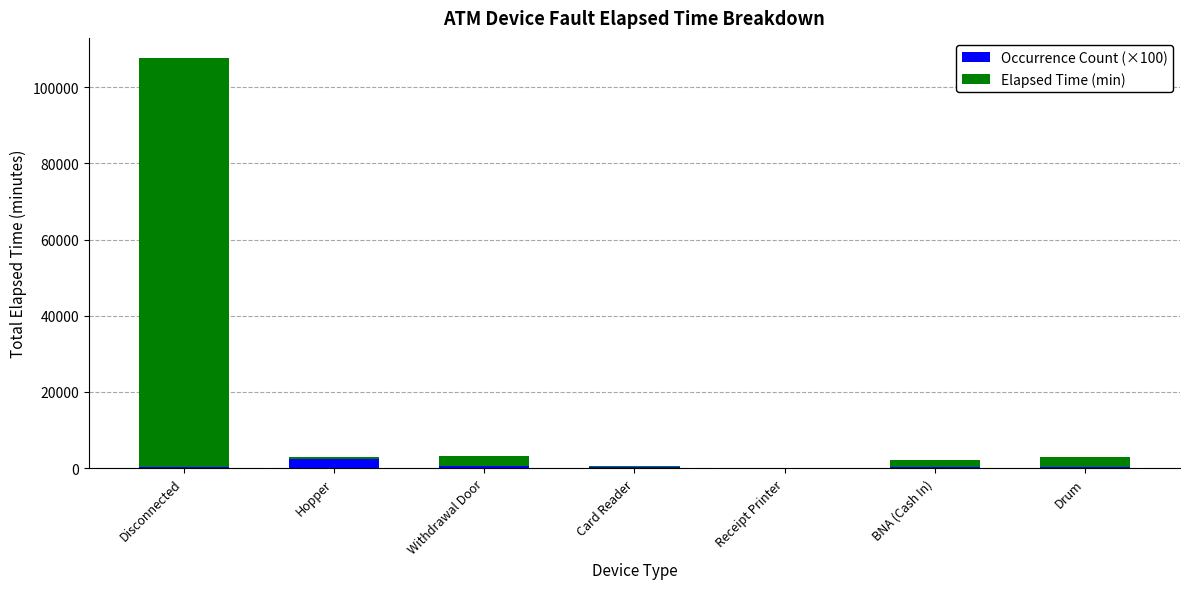

At which category is the sum across all series the highest?

Disconnected